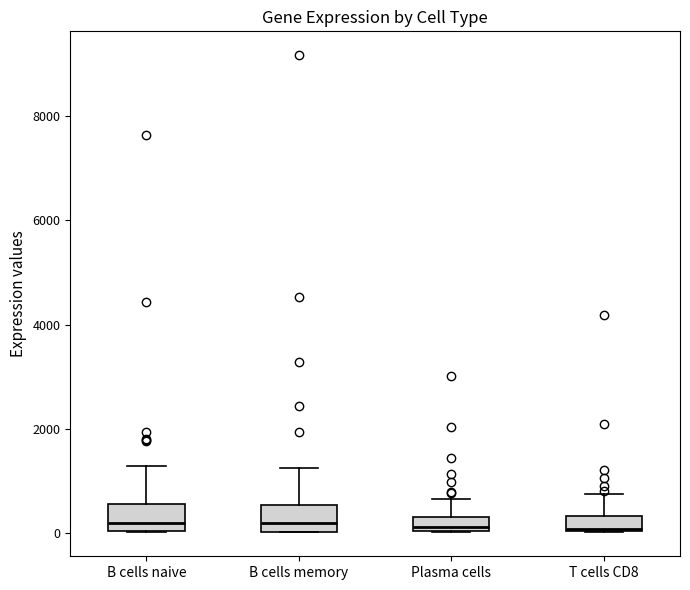

Where is the lower edge of the box for T cells CD8 on the y-axis? The values are not printed on the chart, so give them approximately, as read against the axis.

0